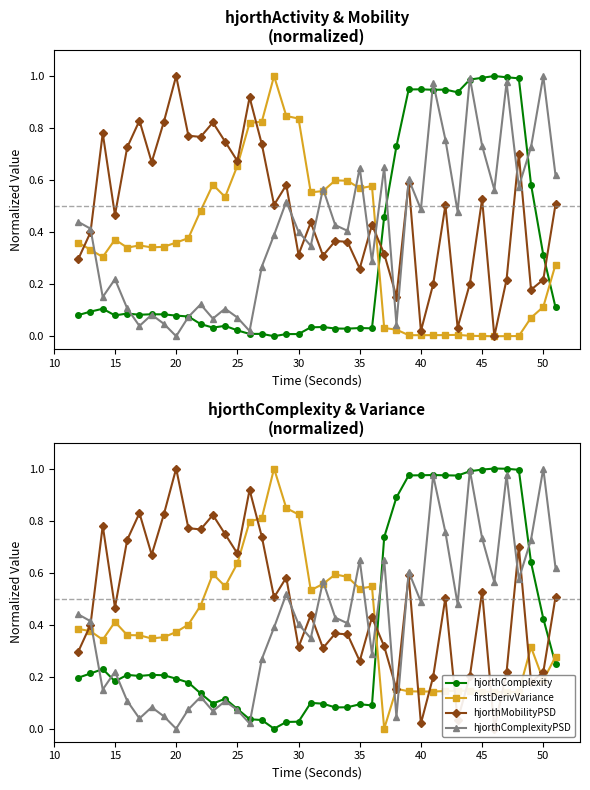

The value of hjorthMobilityPSD at 11 is 1.3. True or false?

False